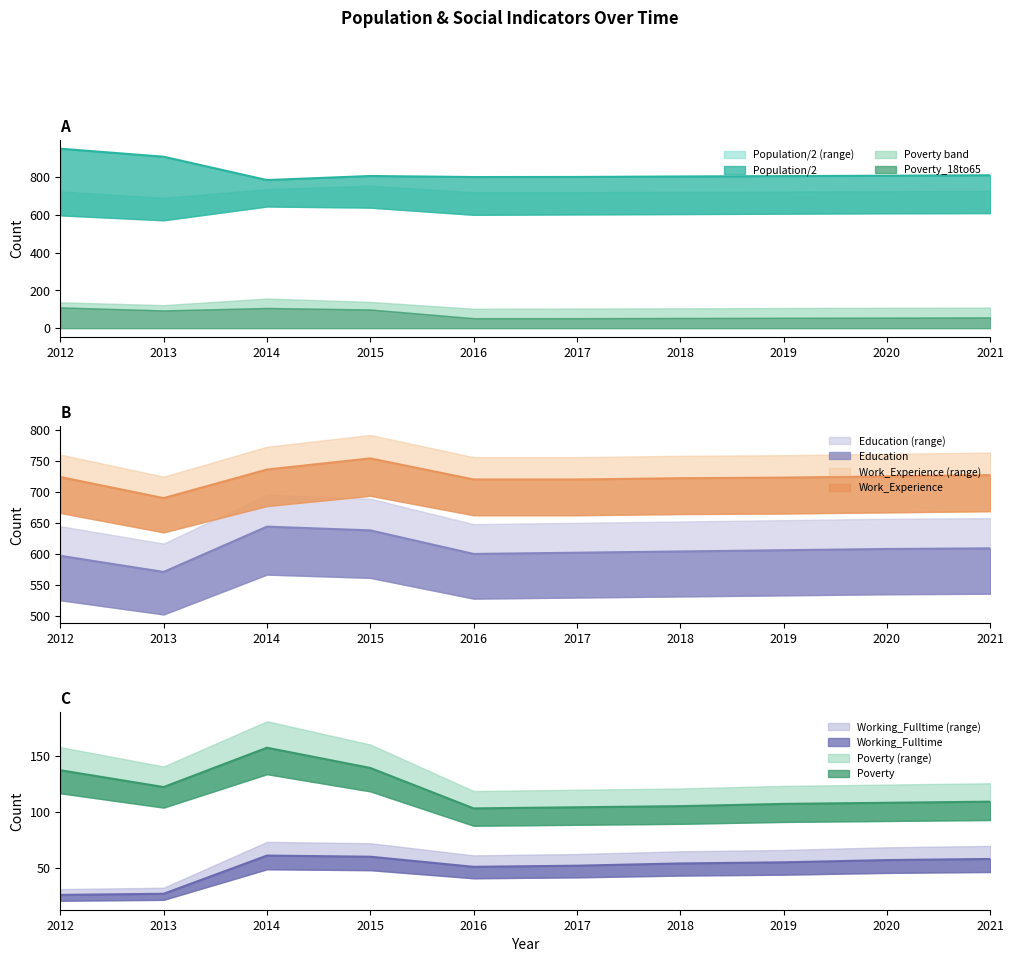

Which series has the widest spread of values?

Population